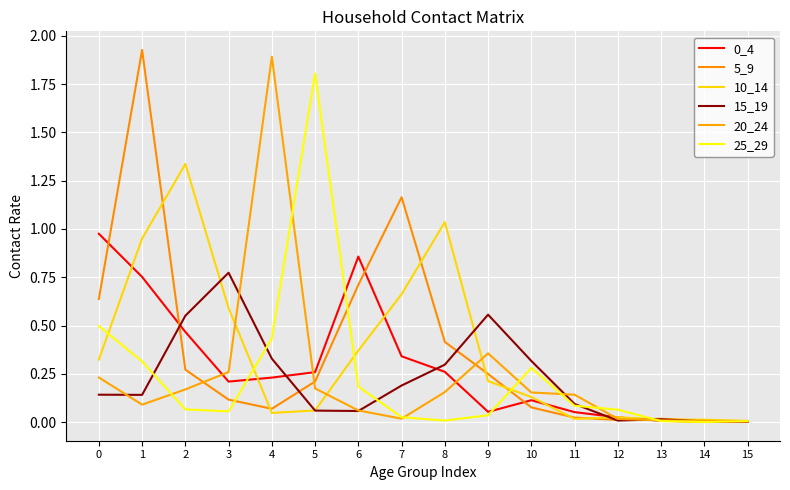

How many lines are shown in the chart?

6